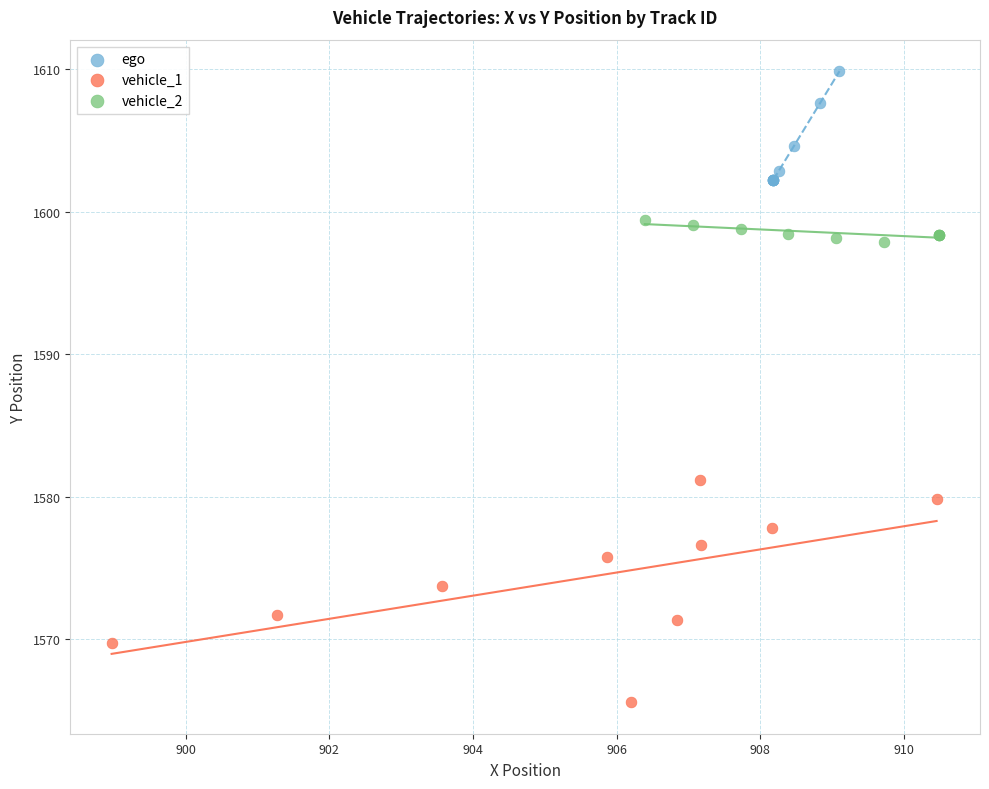

Which series contains the highest Y value?

ego